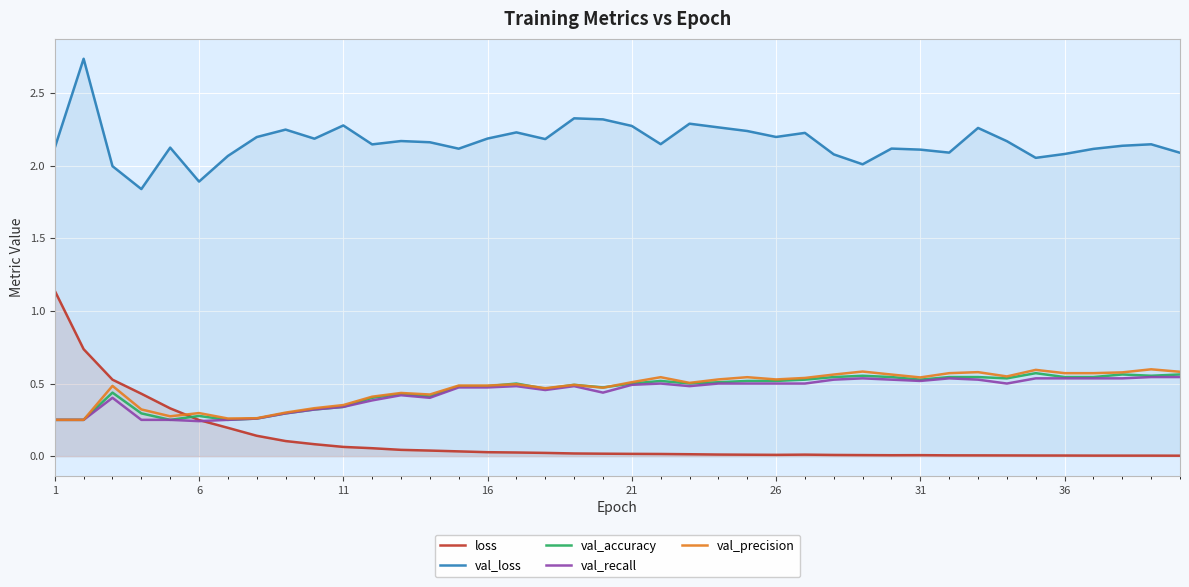

Which series has the largest total across all categories?

val_loss